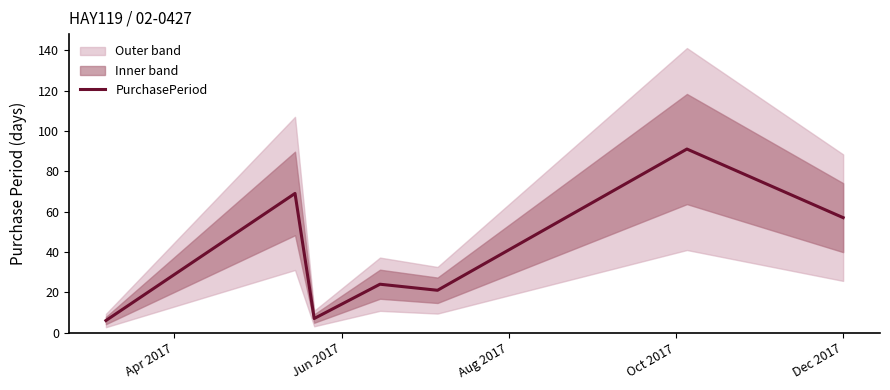

What is the value of the 1st point from the left?

6